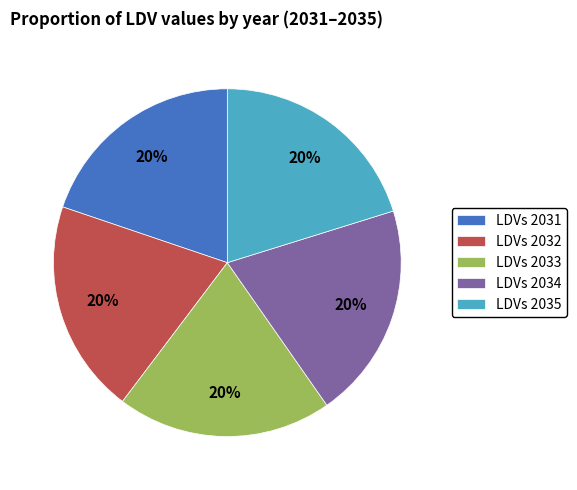

What percentage is the LDVs 2035 slice, to the nearest percent?

20%